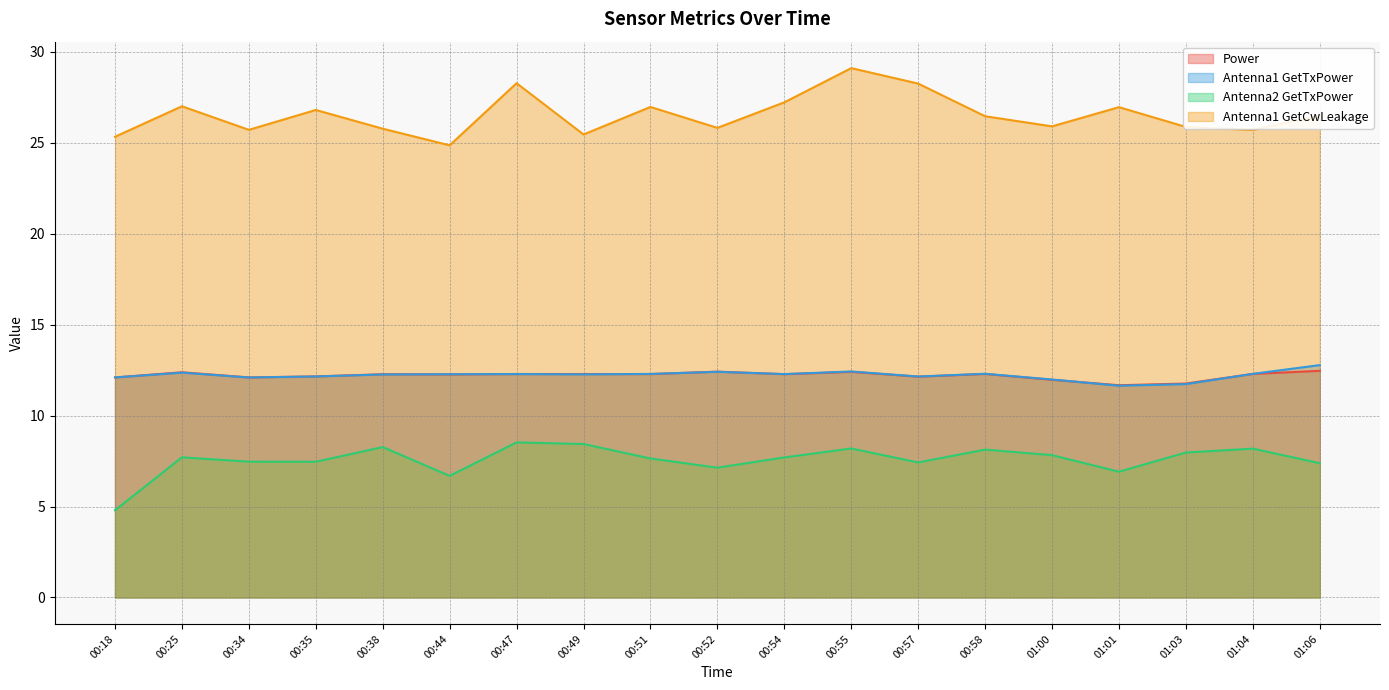

True or false: Antenna1 GetCwLeakage and Antenna2 GetTxPower intersect in this chart.

False